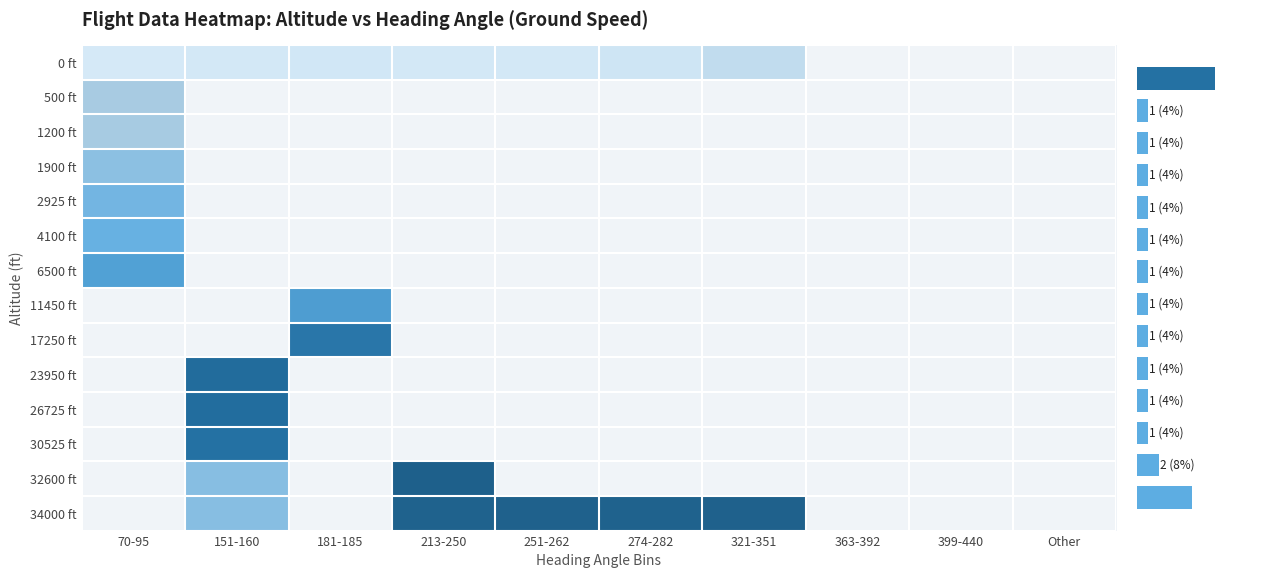

Is the value of 30525 at 9 greater than the value of 32600 at 4?

No